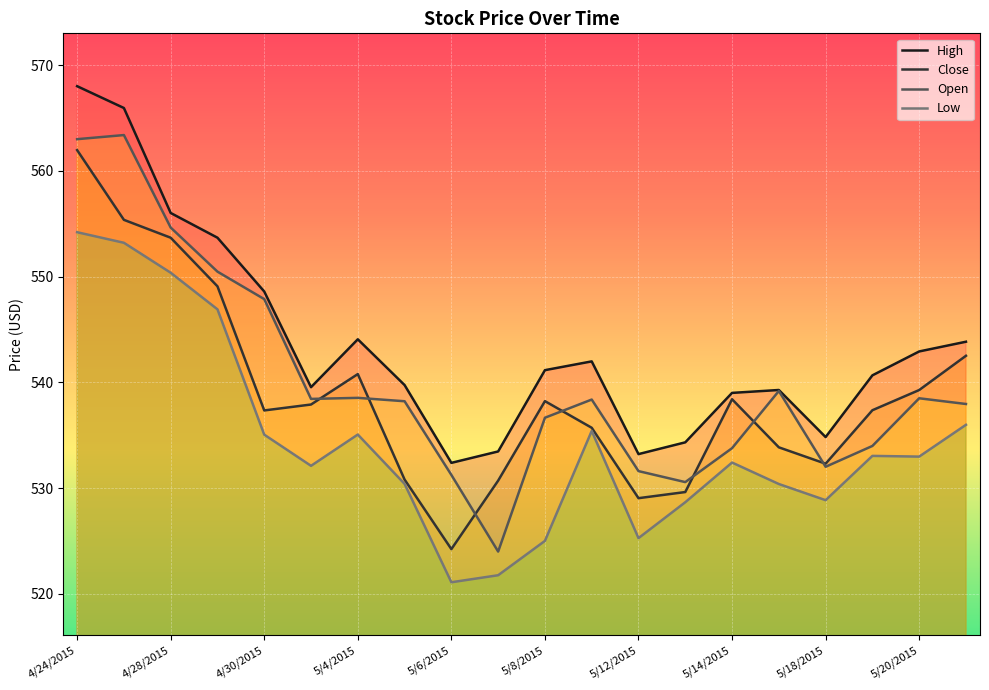

Which series has the largest total across all categories?

High